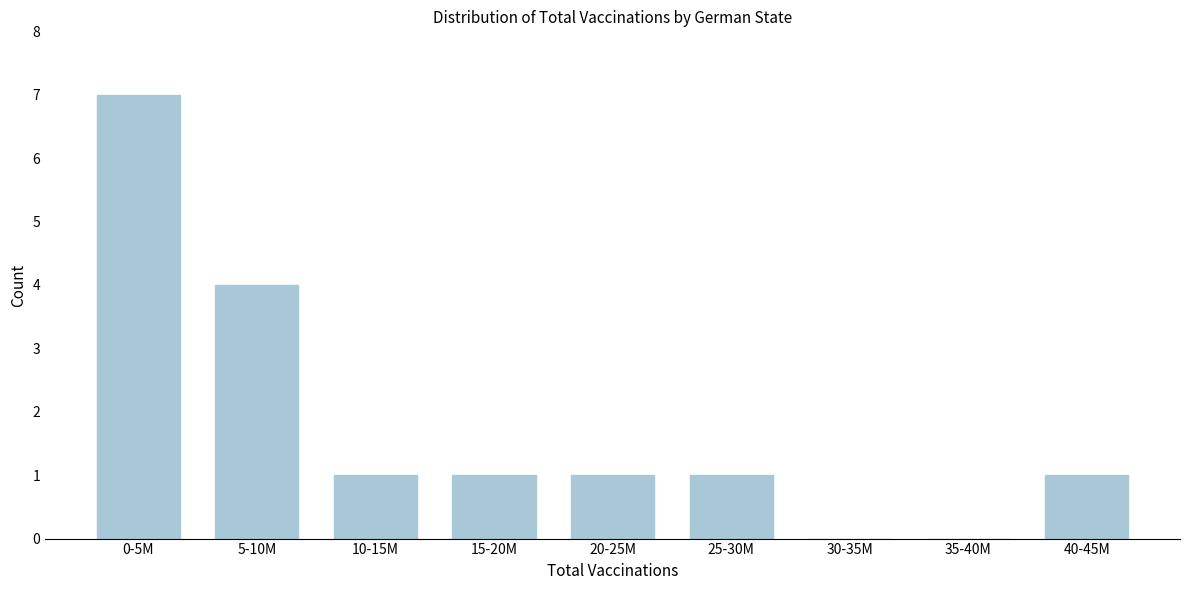

Reading left to right, list all the values displayed in this chart.

0-5M=7	5-10M=4	10-15M=1	15-20M=1	20-25M=1	25-30M=1	30-35M=0	35-40M=0	40-45M=1